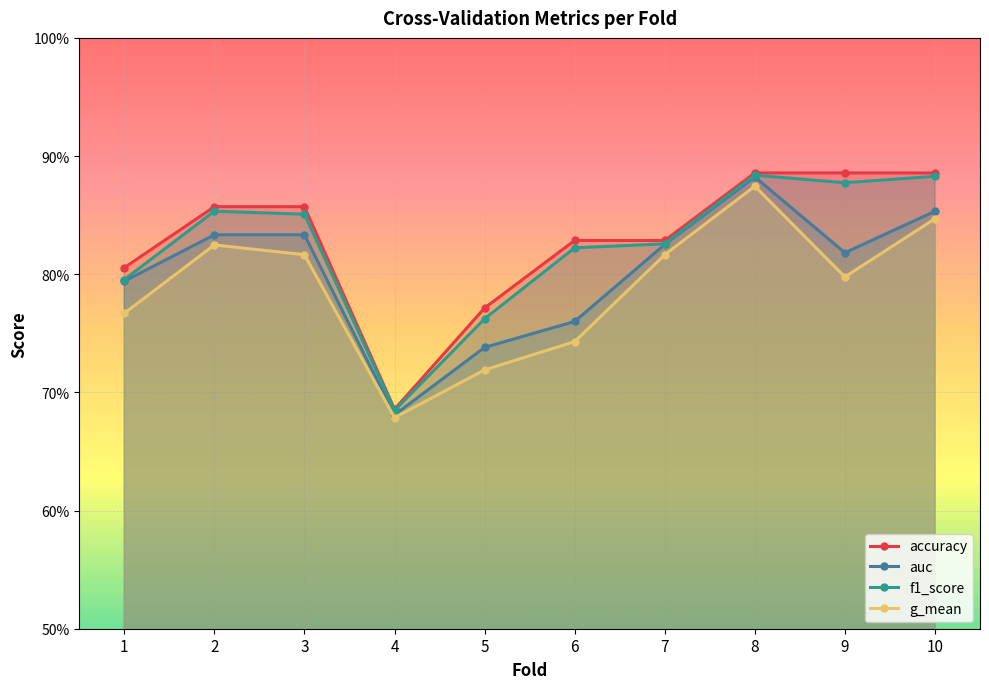

Reading left to right, transcribe all the data shown in this chart.

accuracy: 0.8	0.9	0.9	0.7	0.8	0.8	0.8	0.9	0.9	0.9
auc: 0.8	0.8	0.8	0.7	0.7	0.8	0.8	0.9	0.8	0.9
f1_score: 0.8	0.9	0.9	0.7	0.8	0.8	0.8	0.9	0.9	0.9
g_mean: 0.8	0.8	0.8	0.7	0.7	0.7	0.8	0.9	0.8	0.8